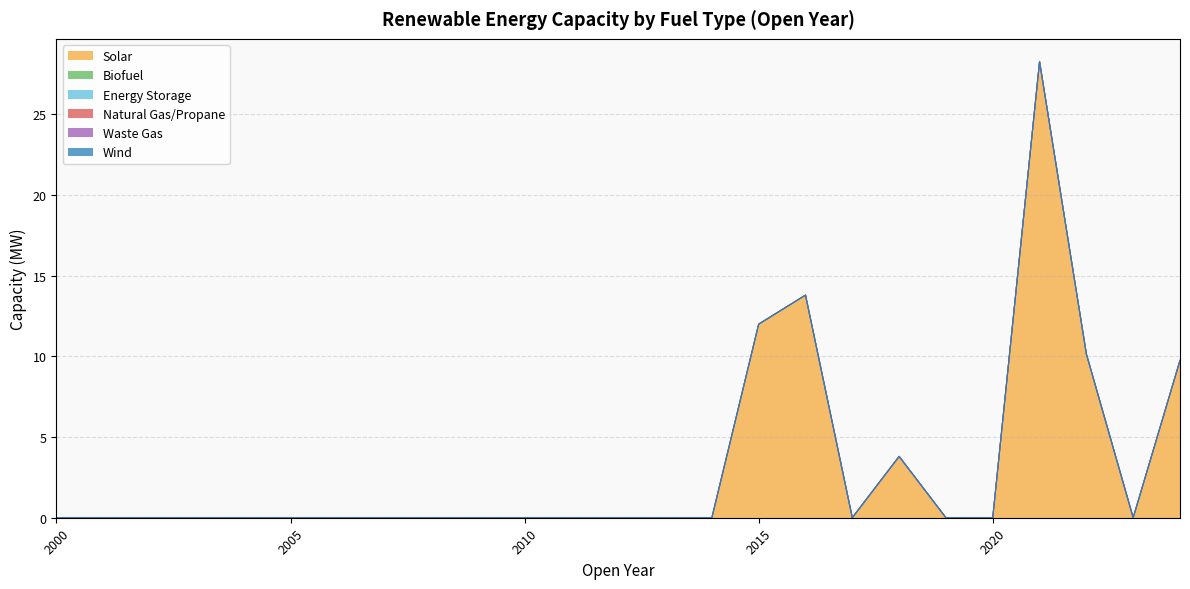

Rank the categories by Solar value from highest to lowest.

2021, 2016, 2015, 2022, 2024, 2018, 2000, 2001, 2002, 2003, 2004, 2005, 2006, 2007, 2008, 2009, 2010, 2011, 2012, 2013, 2014, 2017, 2019, 2020, 2023